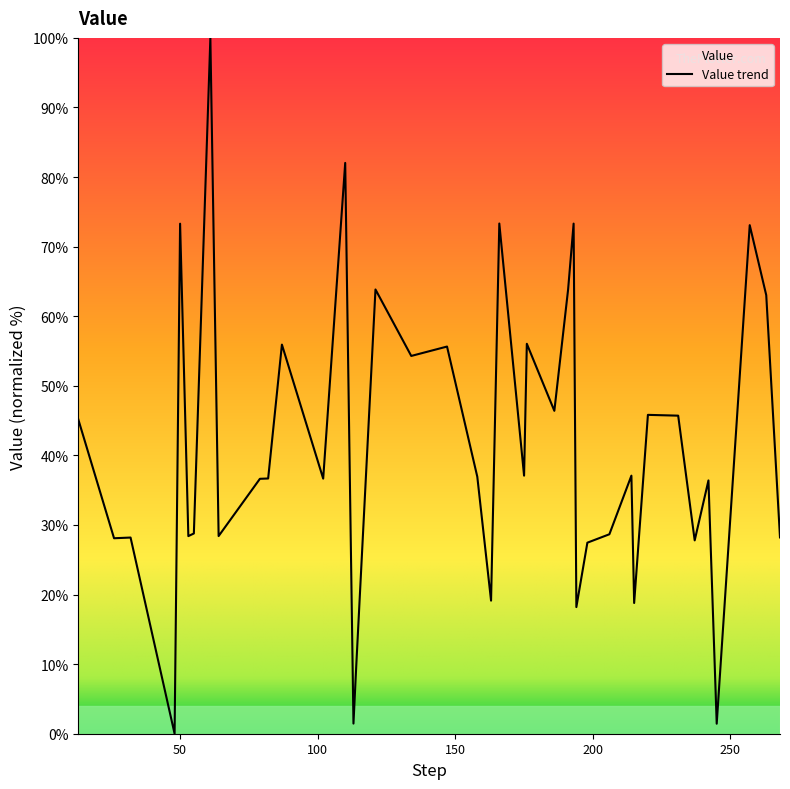

List the labels in order of value, smallest first.

48, 245, 113, 114, 194, 215, 163, 198, 237, 26, 32, 268, 53, 64, 206, 55, 242, 79, 102, 82, 158, 175, 214, 13, 231, 220, 186, 134, 147, 87, 176, 263, 121, 191, 257, 50, 193, 166, 110, 61